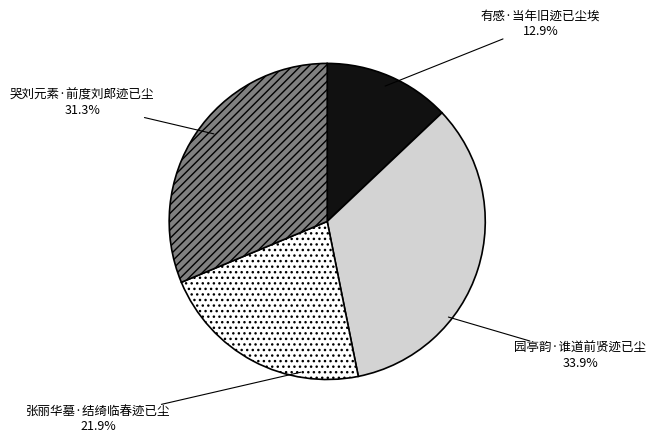

What percentage is the 张丽华墓·结绮临春迹已尘 slice, to the nearest percent?

22%